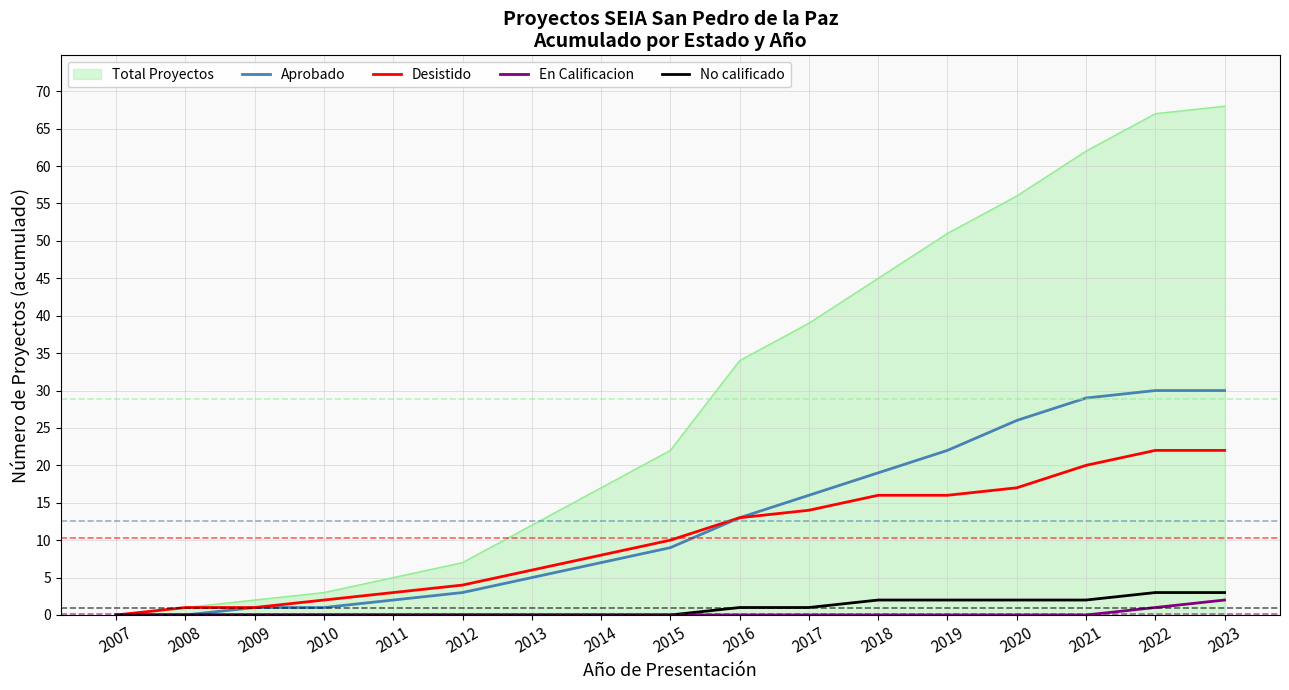

Is the value of Desistido at 2012 greater than the value of Aprobado at 2018?

No